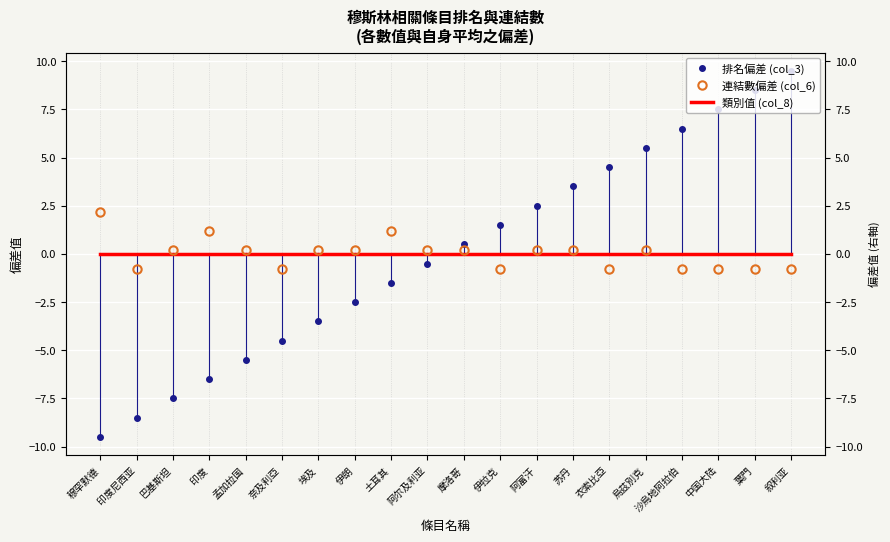

The value of 連結數偏差 (col_6) at 叙利亚 is -1.3. True or false?

False